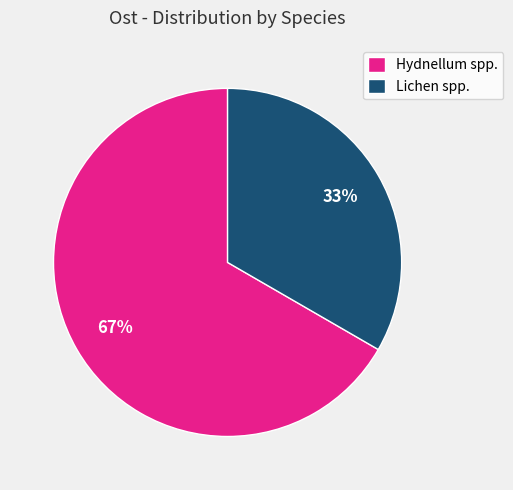

The Hydnellum spp. slice represents 67% of the pie. True or false?

True